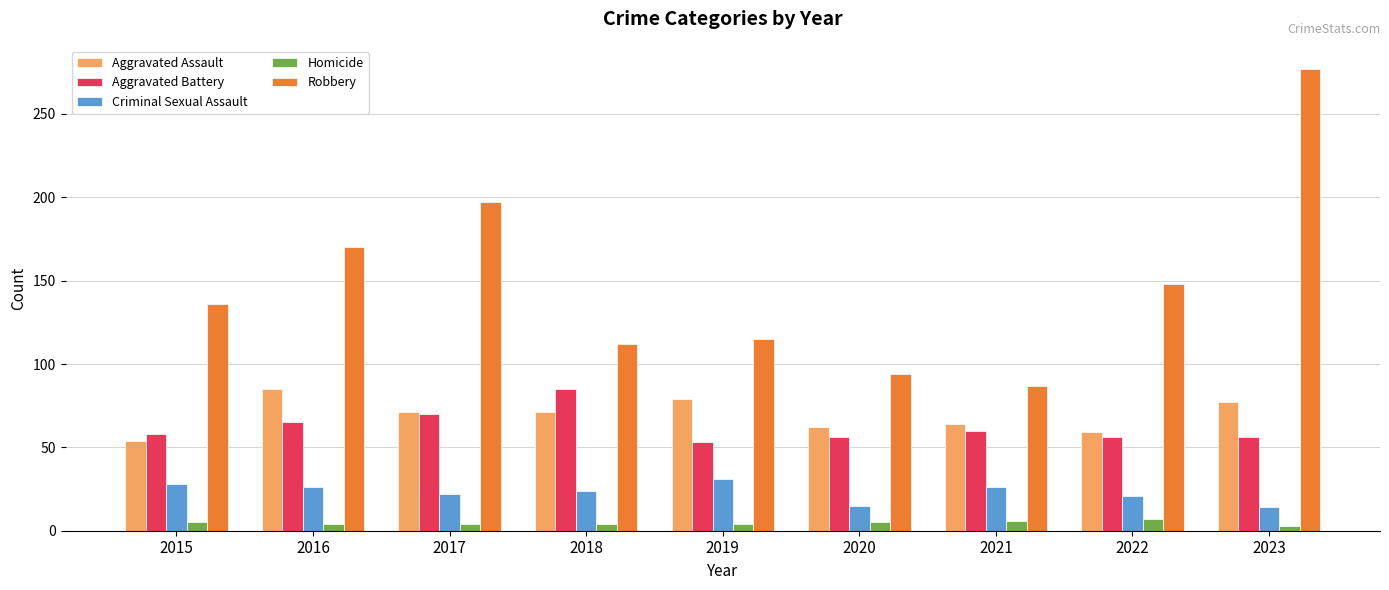

List the labels in order of Robbery value, smallest first.

2021, 2020, 2018, 2019, 2015, 2022, 2016, 2017, 2023